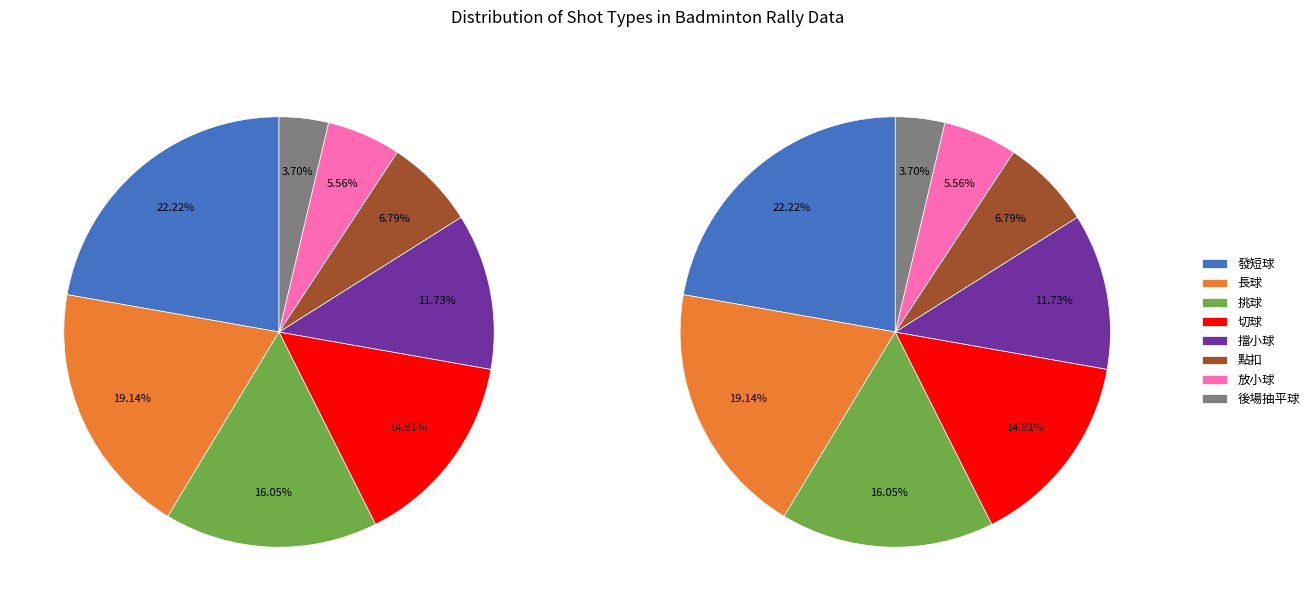

To the nearest percent, what portion does 長球 represent?

19%